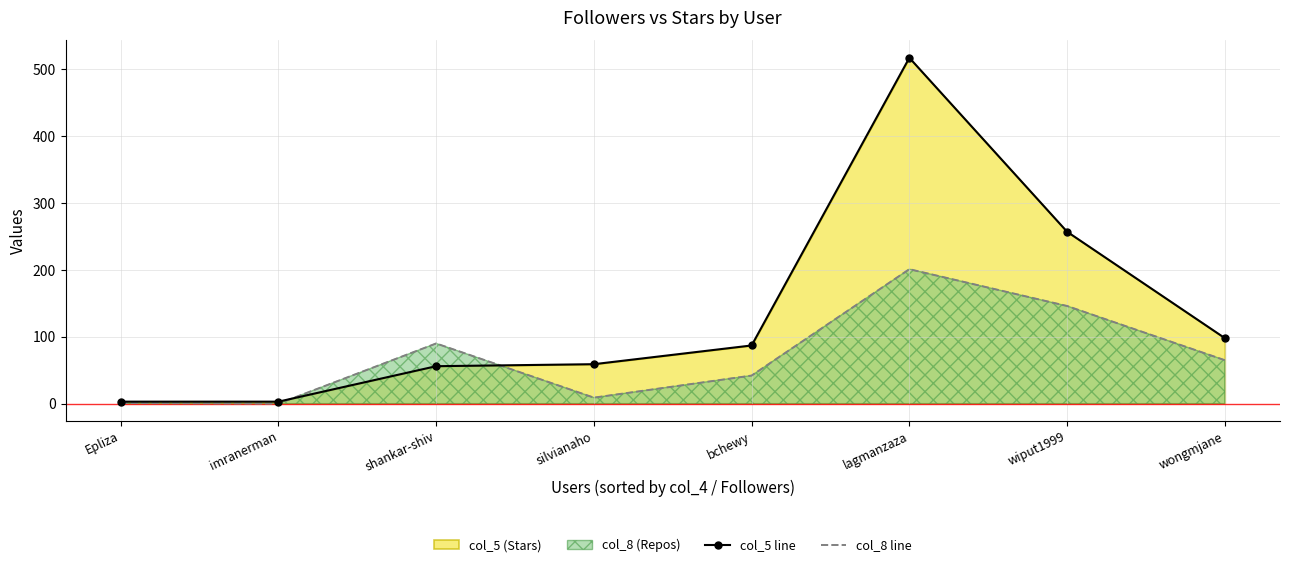

True or false: col_8 line and col_5 line cross at least once.

True